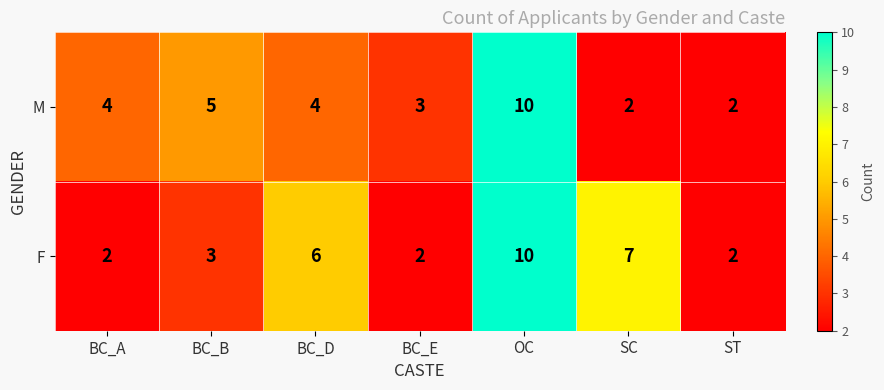

At which category is the sum across all series the highest?

OC